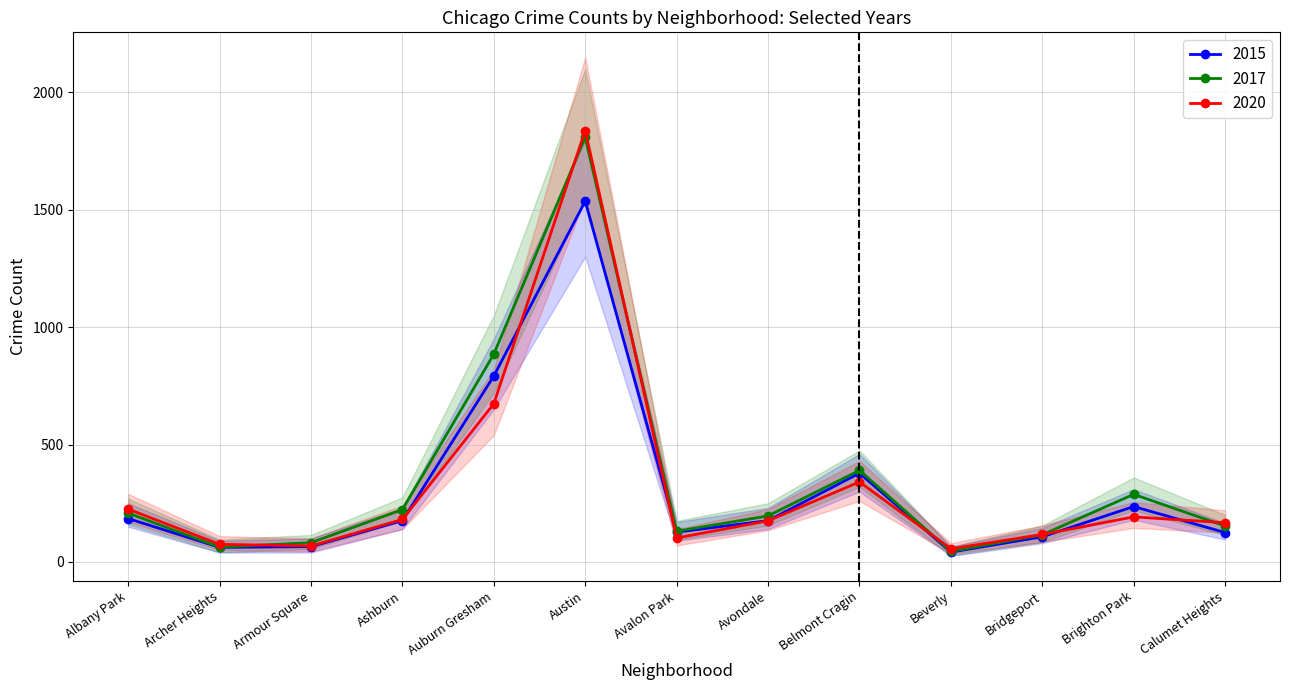

Reading left to right, transcribe all the data shown in this chart.

2015: Albany Park=185	Archer Heights=62	Armour Square=65	Ashburn=176	Auburn Gresham=792	Austin=1537	Avalon Park=127	Avondale=176	Belmont Cragin=378	Beverly=42	Bridgeport=107	Brighton Park=236	Calumet Heights=125
2017: Albany Park=208	Archer Heights=63	Armour Square=82	Ashburn=223	Auburn Gresham=885	Austin=1809	Avalon Park=131	Avondale=196	Belmont Cragin=390	Beverly=45	Bridgeport=116	Brighton Park=288	Calumet Heights=153
2020: Albany Park=225	Archer Heights=75	Armour Square=68	Ashburn=181	Auburn Gresham=674	Austin=1838	Avalon Park=102	Avondale=175	Belmont Cragin=341	Beverly=56	Bridgeport=117	Brighton Park=192	Calumet Heights=167